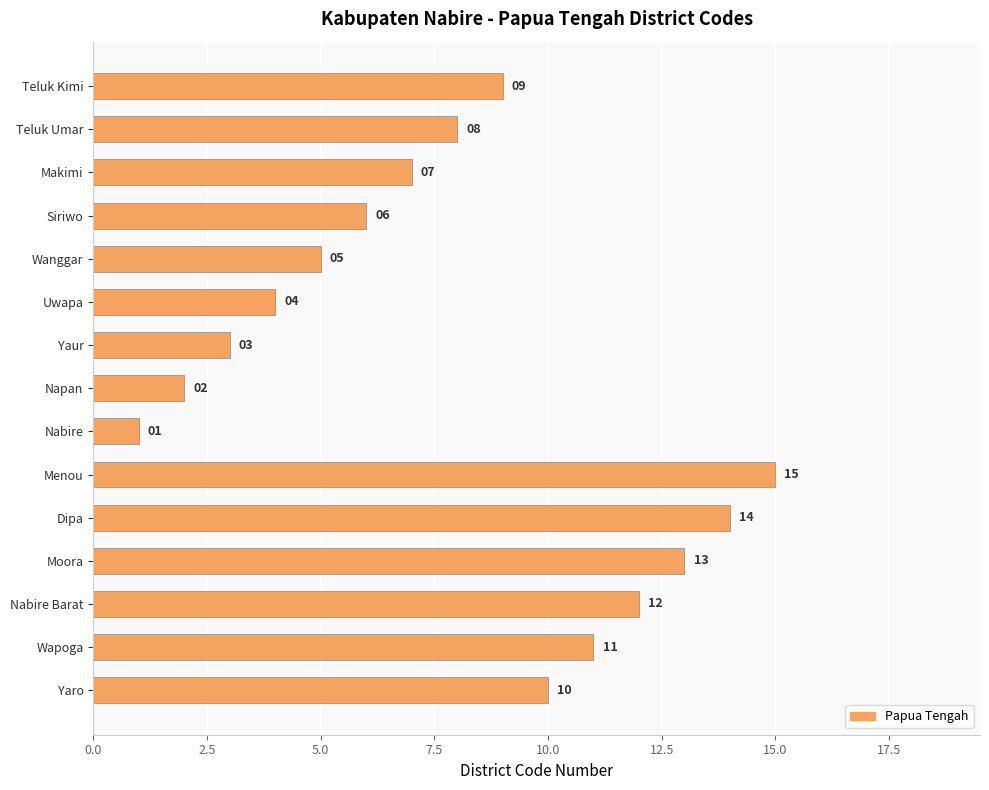

What is the difference between the second highest and minimum values?

13